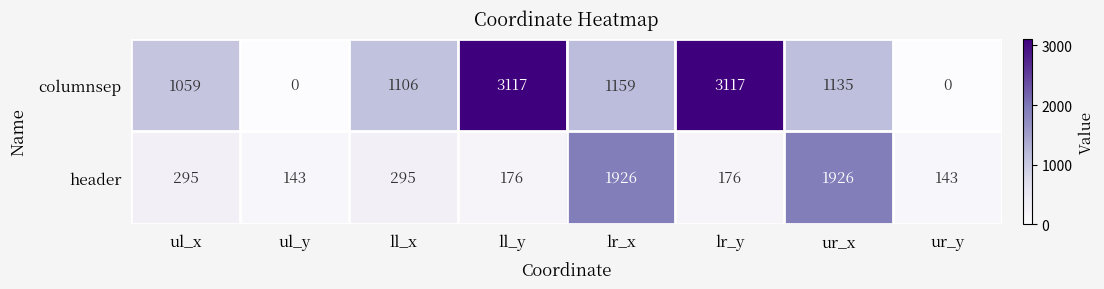

What is the greatest value displayed?

3117